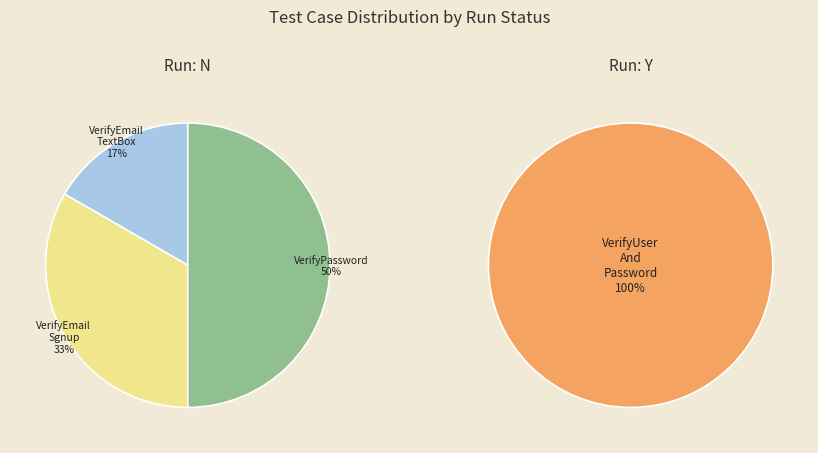

Does any single category account for the majority?

No